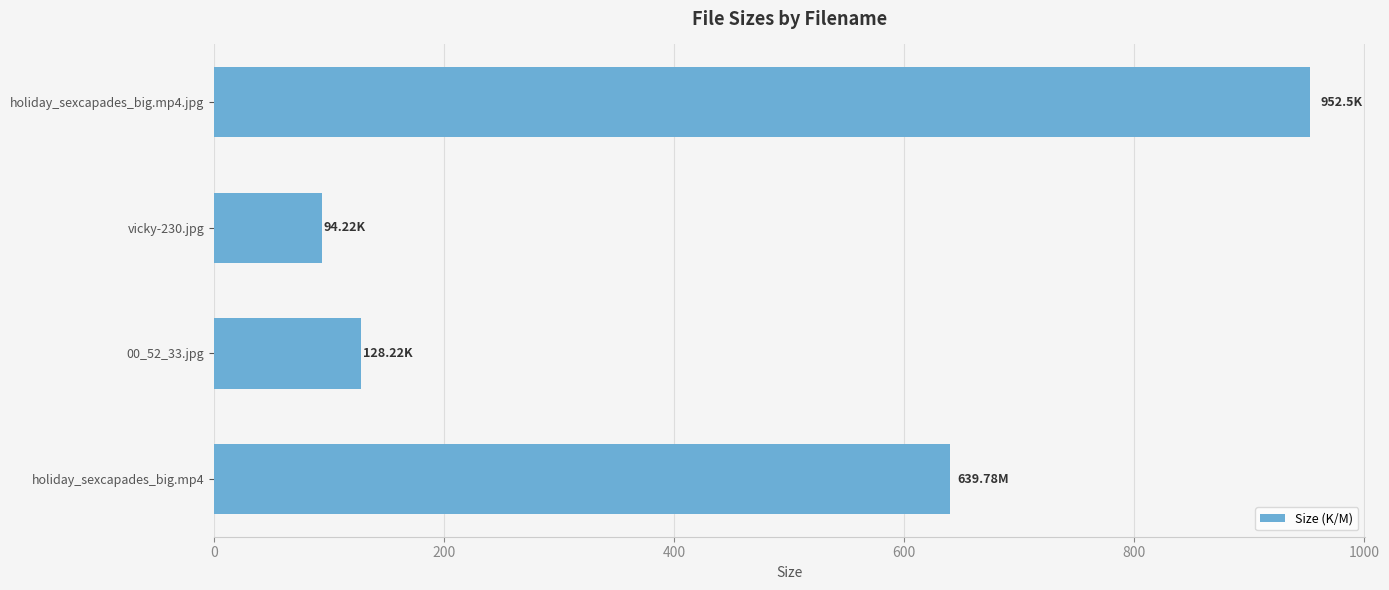

What is the sum of the values at 00_52_33.jpg and holiday_sexcapades_big.mp4?

768.0